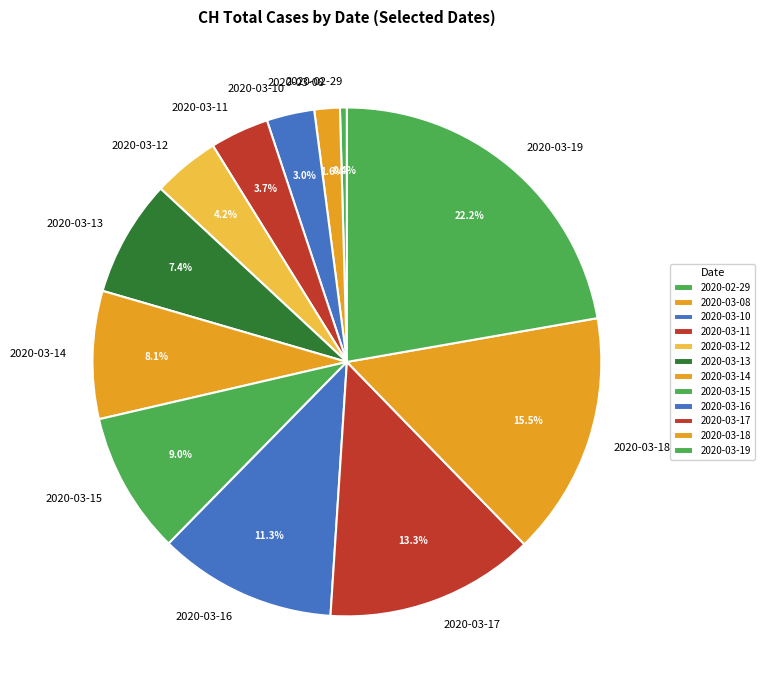

What percentage is NOT represented by 2020-03-15?

91.0%